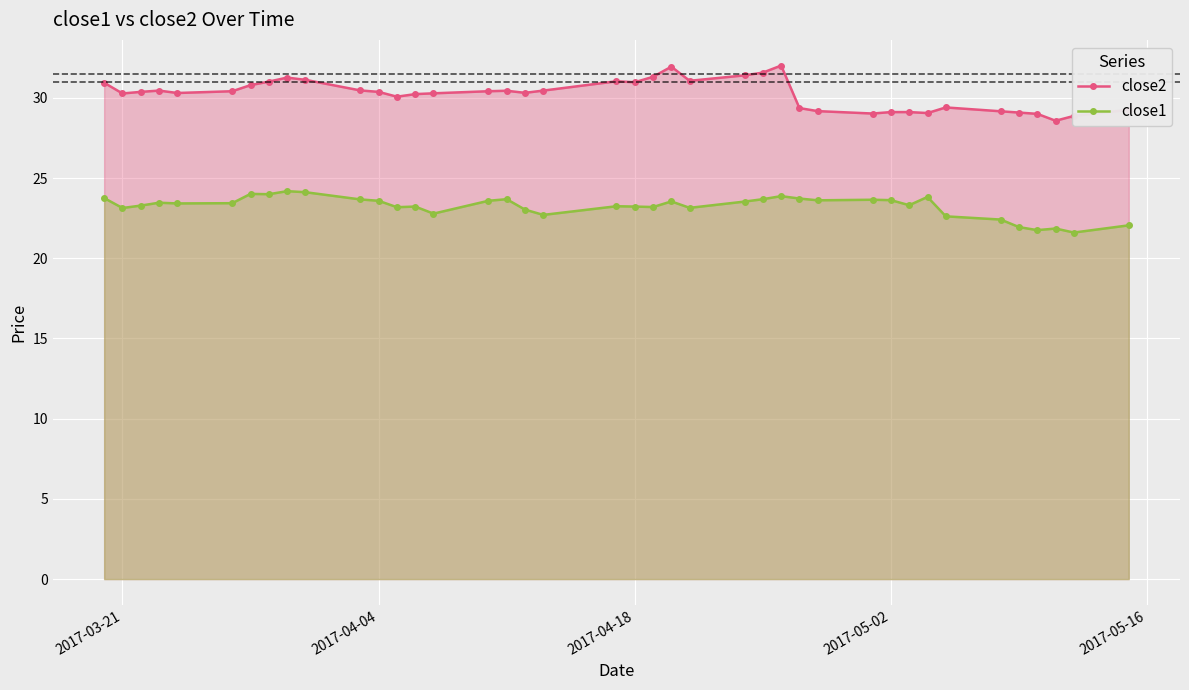

What is the value of the close2 point at the 25th from the left?

31.4